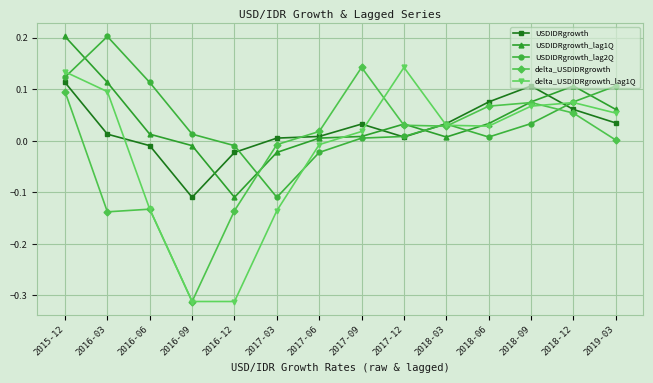

Between 2015-12 and 2018-12, which series saw the biggest shift?

USDIDRgrowth_lag1Q